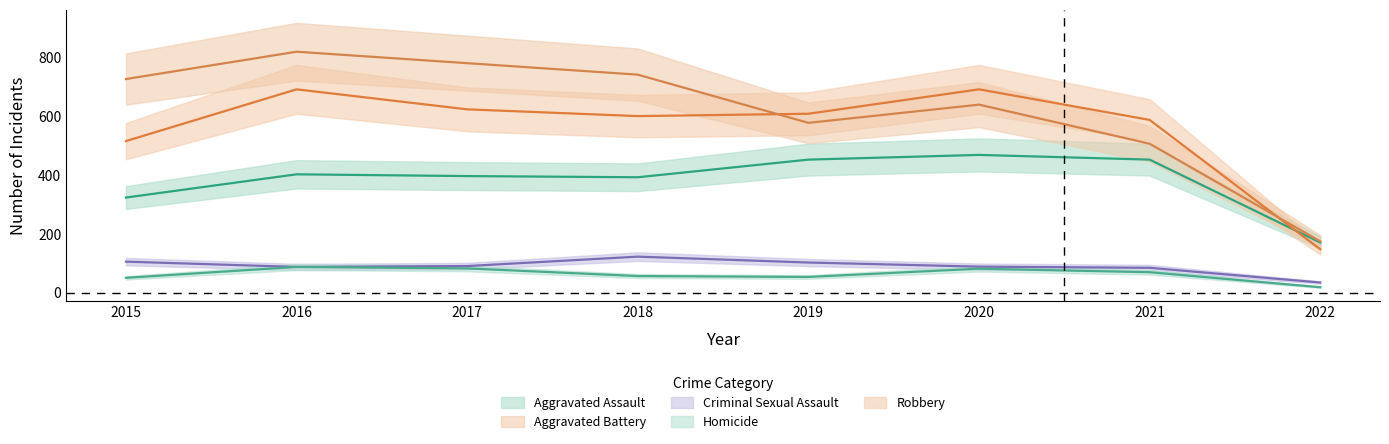

True or false: Homicide has a value of 30 at 2021.

False